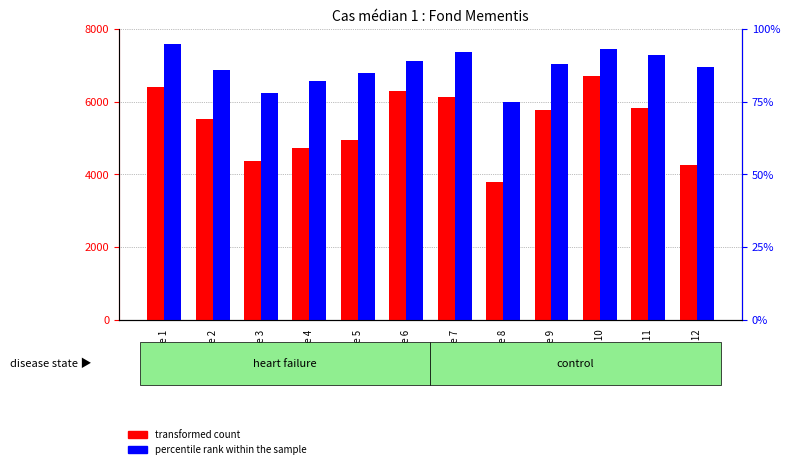

What is the approximate value of percentile rank within the sample at Année 7?

7360.0